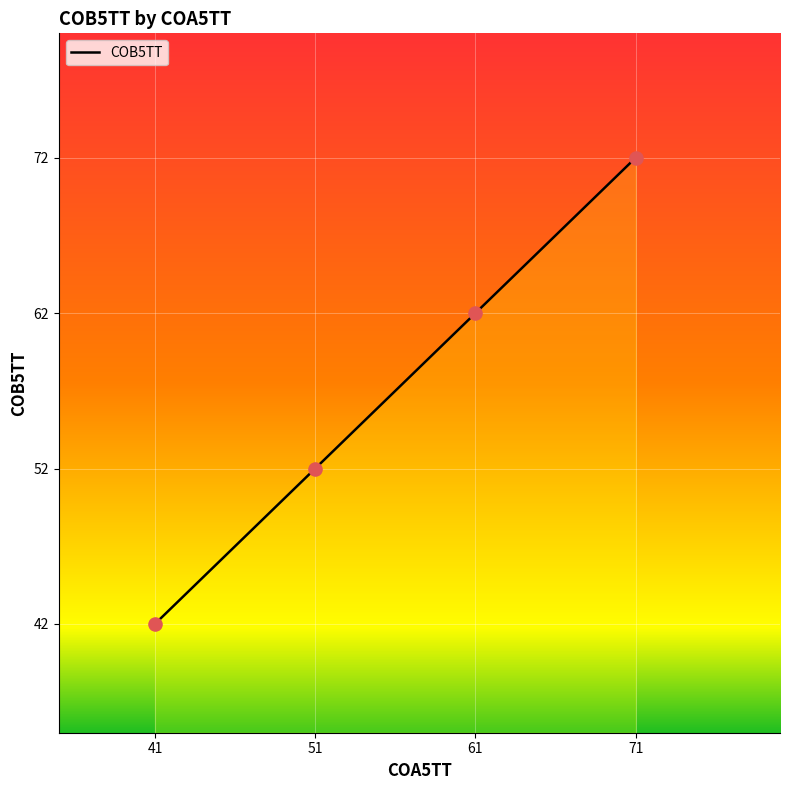

Which has a higher value, 61 or 41?

61